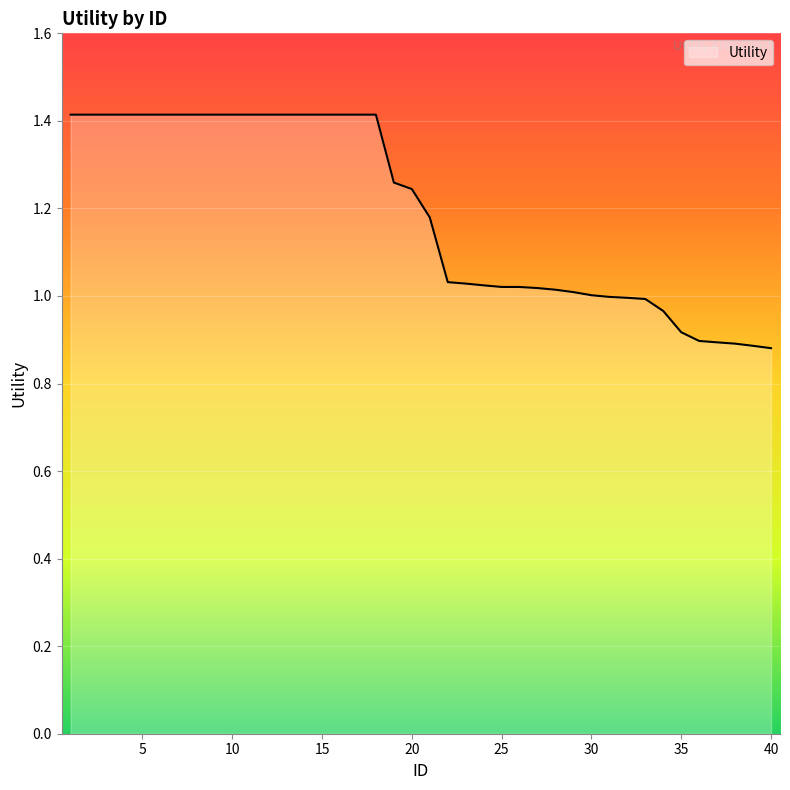

What is the maximum value shown in the chart?

1.4